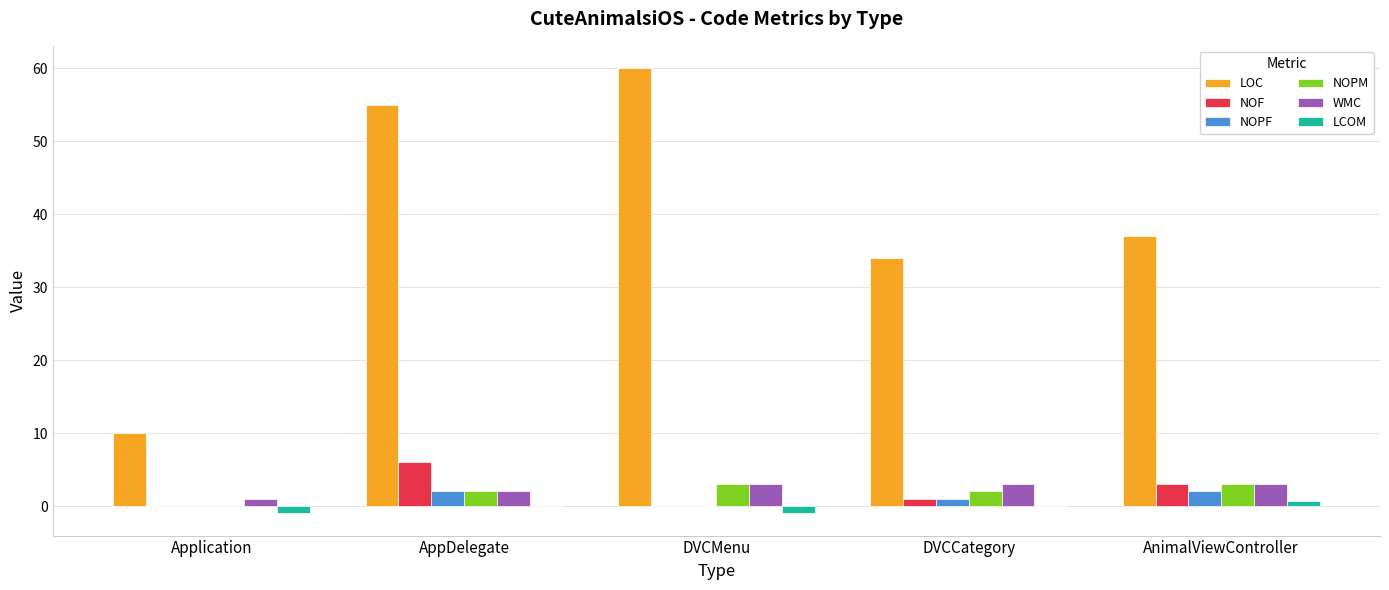

The LOC series shows 37.0 at AnimalViewController. True or false?

True